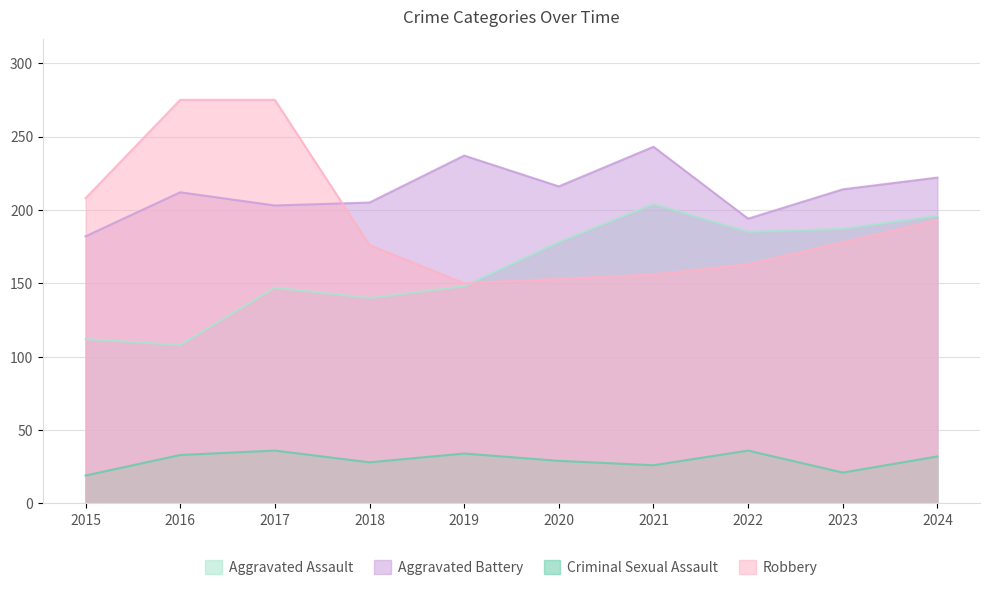

How many data points in Aggravated Battery are above 214?

4